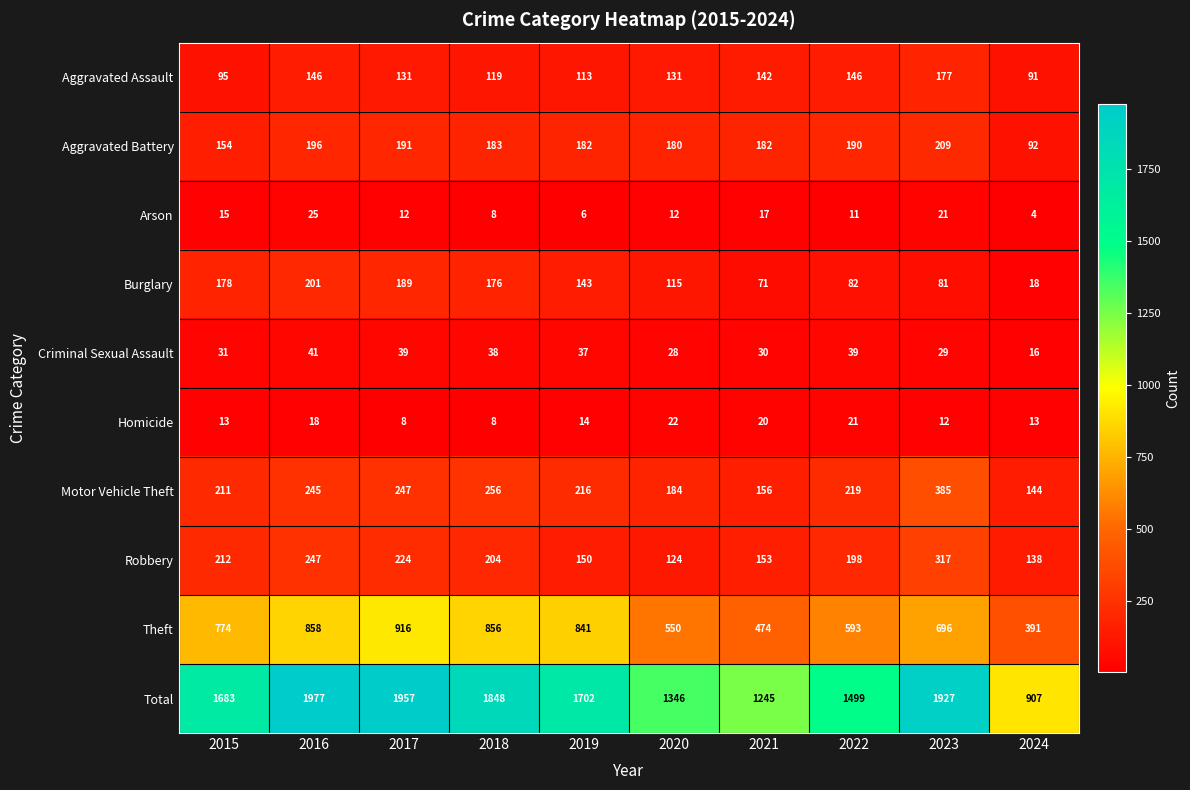

Which series has the widest spread of values?

Total